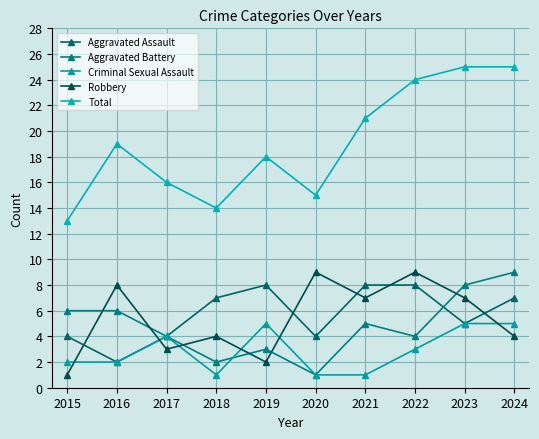

Reading left to right, what are all the values shown in this chart?

Aggravated Assault: 2015=4	2016=2	2017=4	2018=7	2019=8	2020=4	2021=8	2022=8	2023=5	2024=7
Aggravated Battery: 2015=6	2016=6	2017=4	2018=2	2019=3	2020=1	2021=5	2022=4	2023=8	2024=9
Criminal Sexual Assault: 2015=2	2016=2	2017=4	2018=1	2019=5	2020=1	2021=1	2022=3	2023=5	2024=5
Robbery: 2015=1	2016=8	2017=3	2018=4	2019=2	2020=9	2021=7	2022=9	2023=7	2024=4
Total: 2015=13	2016=19	2017=16	2018=14	2019=18	2020=15	2021=21	2022=24	2023=25	2024=25